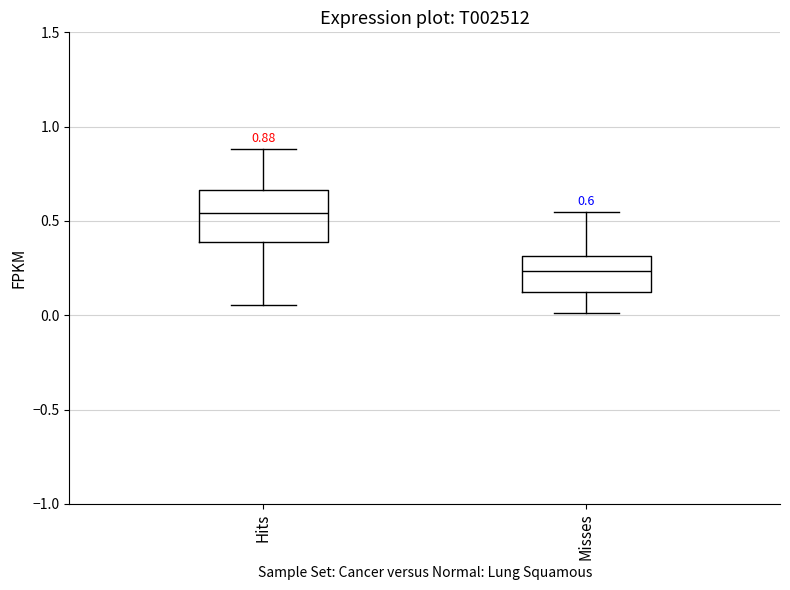

Which box is the tallest, from its lower edge to its upper edge?

Hits